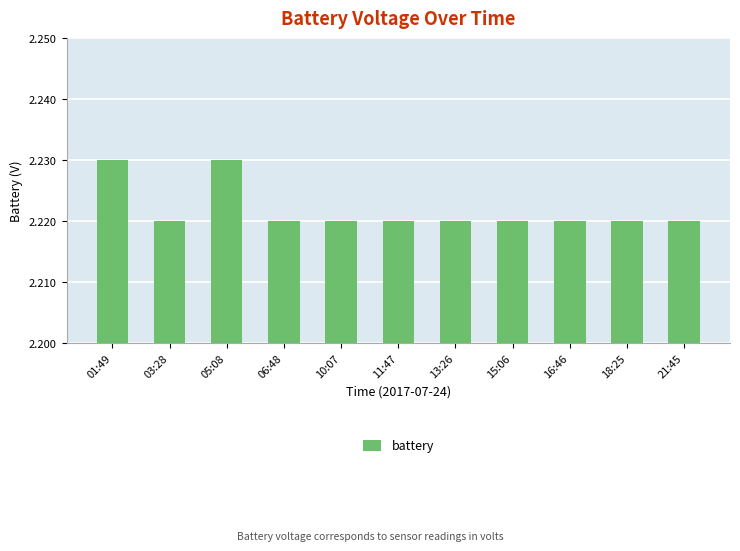

Are the bars grouped side by side (vs. stacked)?

No